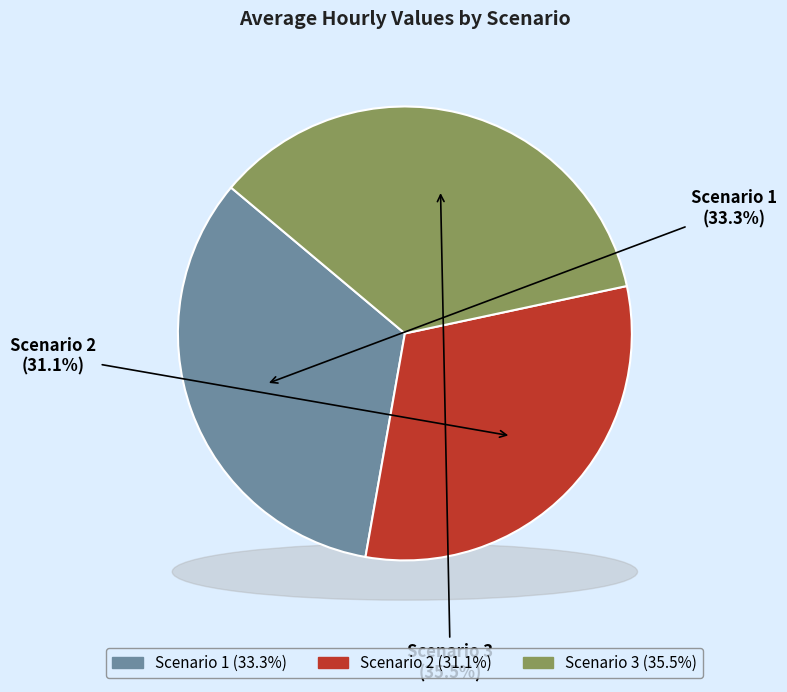

True or false: Scenario 2 accounts for 18% of the total.

False